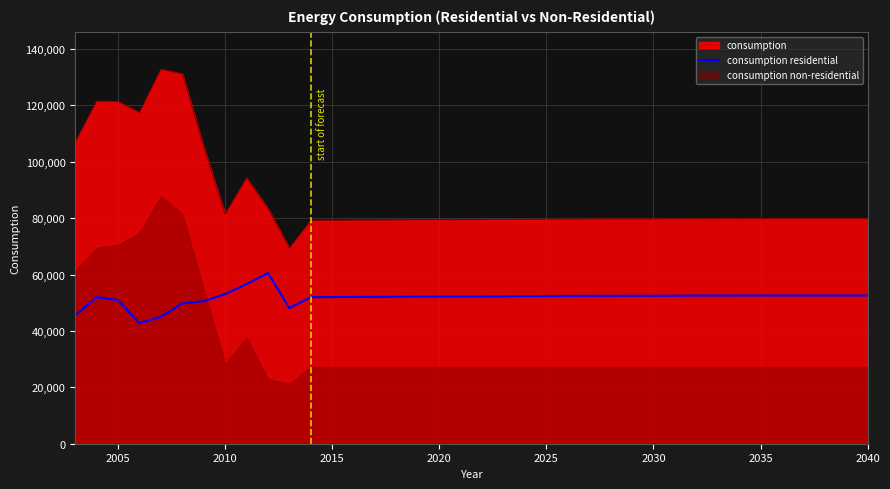

What is the highest value of the consumption series?

132823